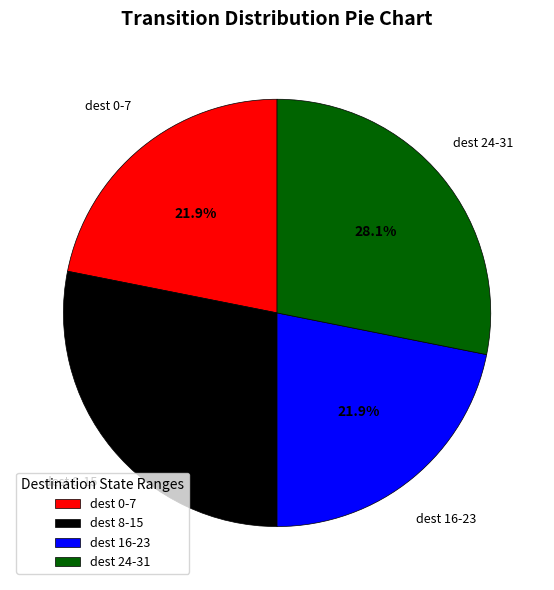

Approximately how many times larger is the value at dest 0-7 compared to dest 8-15?

0.8